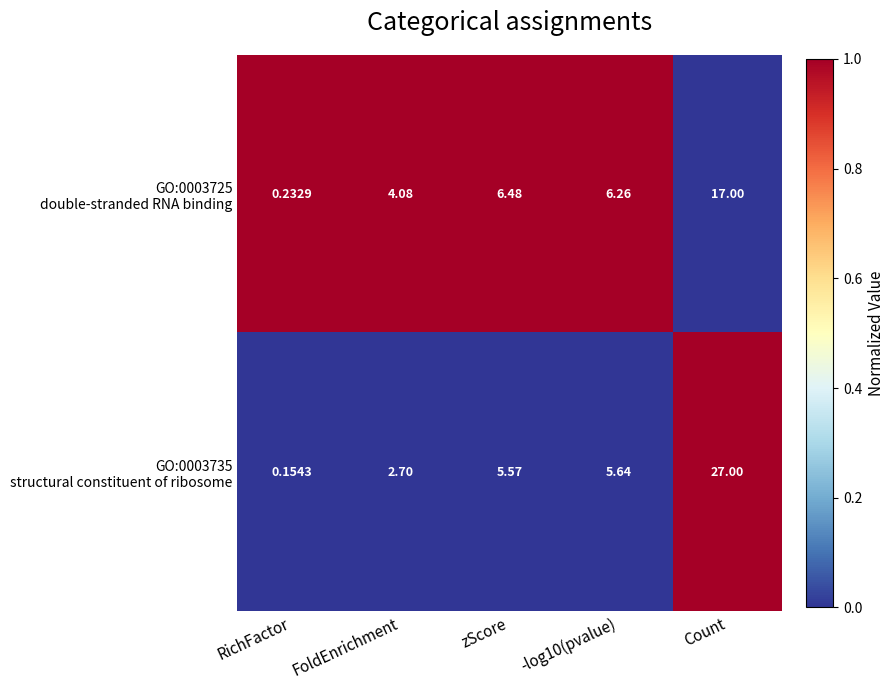

Which category has the lowest value across all series?

RichFactor